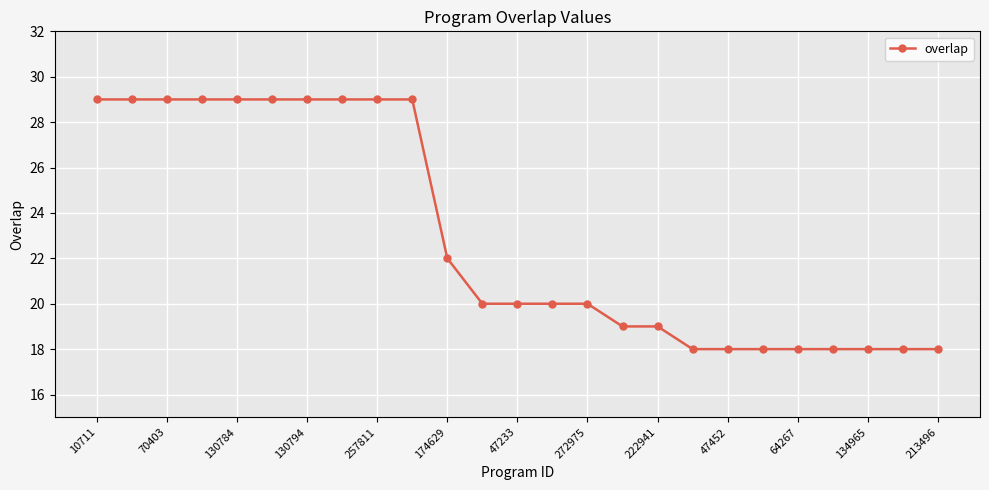

What is the sum of all values?

574